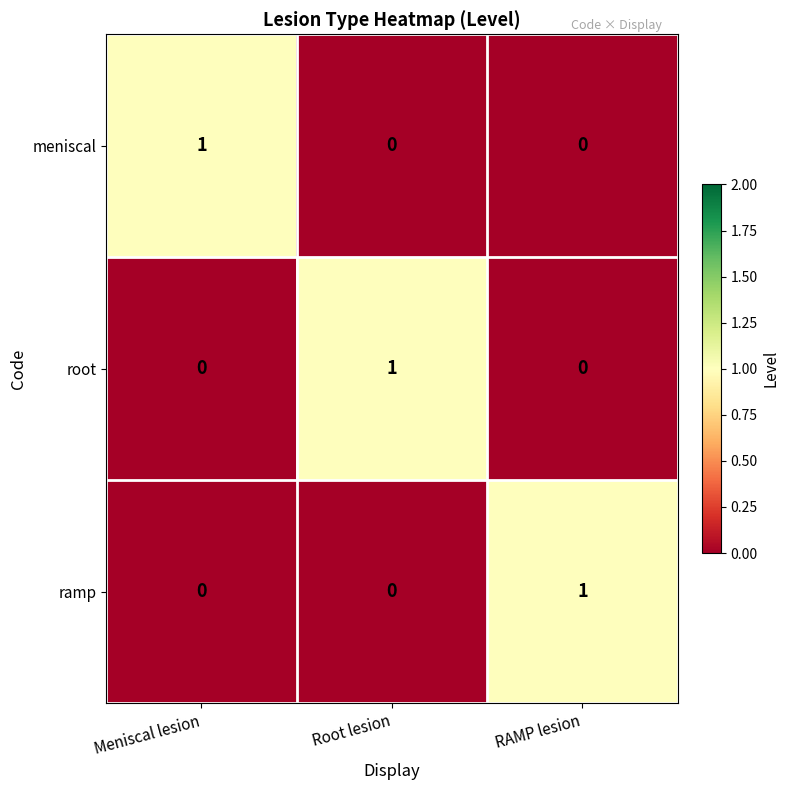

True or false: ramp has a value of -1 at Meniscal lesion.

False